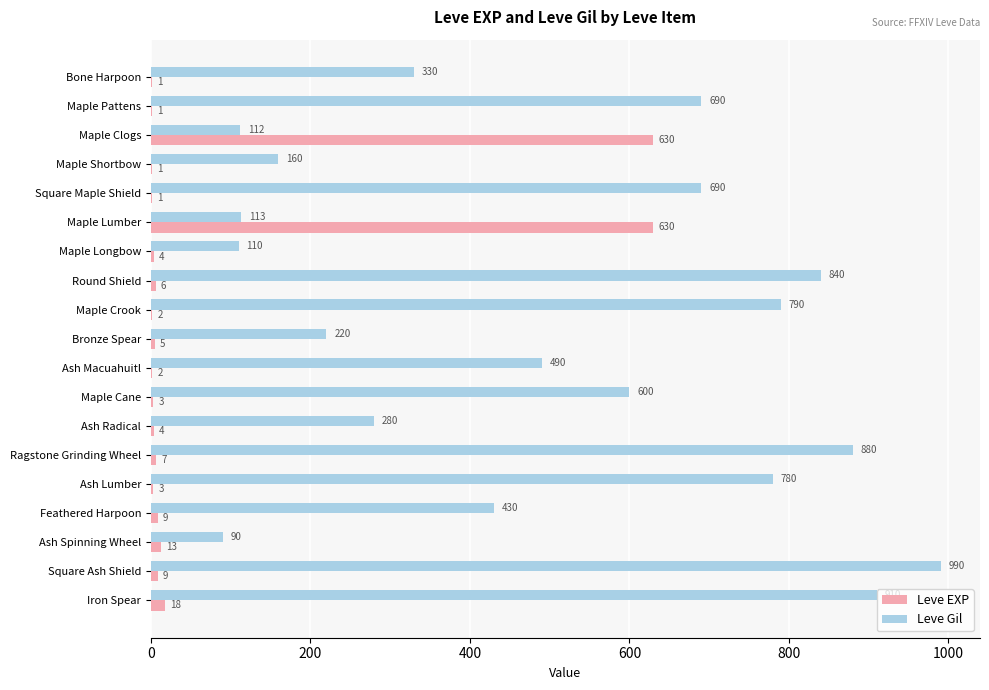

Which series changed the most between Round Shield and Feathered Harpoon?

Leve Gil